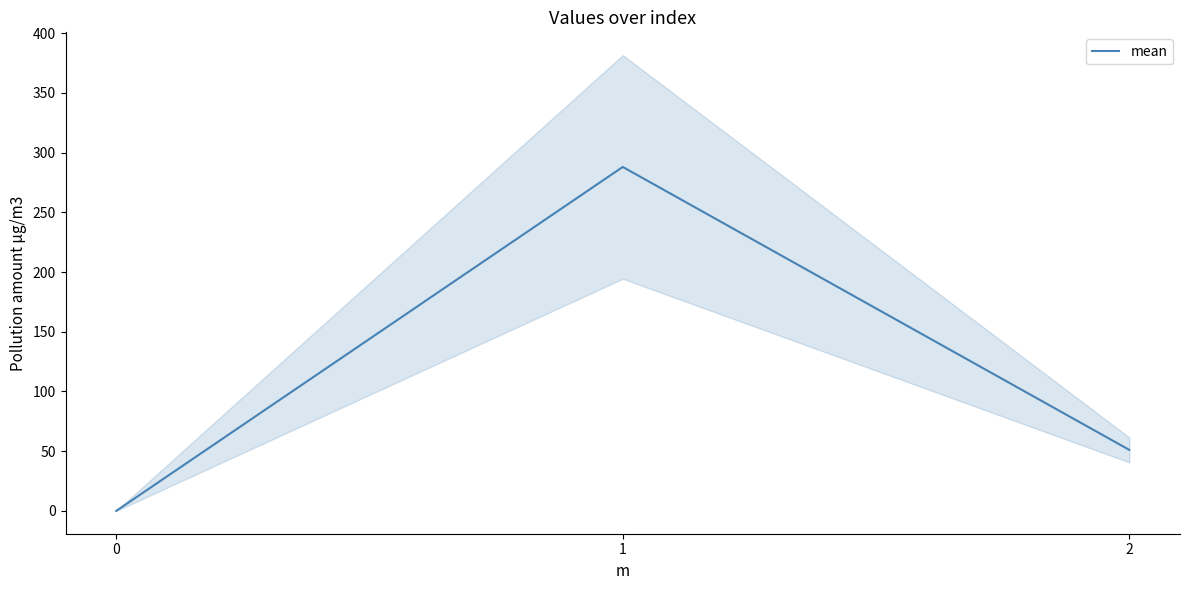

What is the difference between the maximum and second lowest values?

236.9